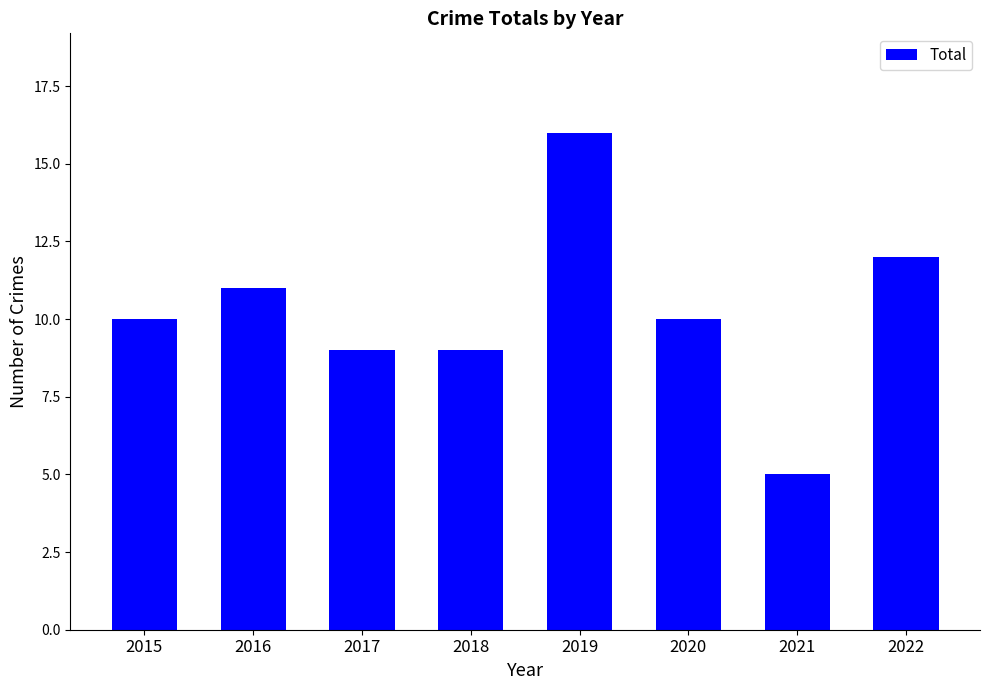

Reading left to right, what are all the values shown in this chart?

2015=10	2016=11	2017=9	2018=9	2019=16	2020=10	2021=5	2022=12